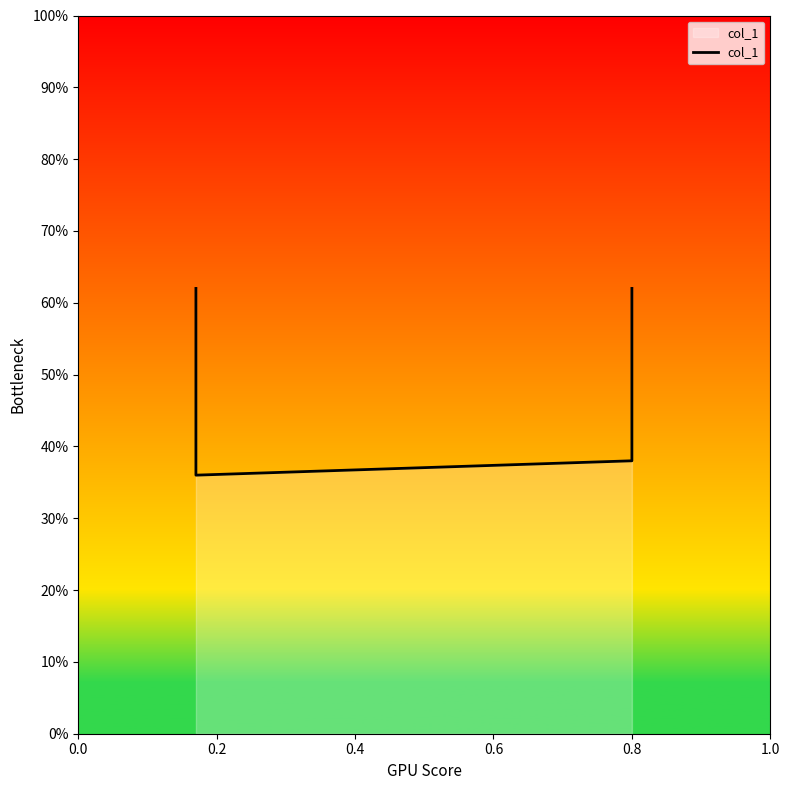

What is the maximum value shown in the chart?

0.6